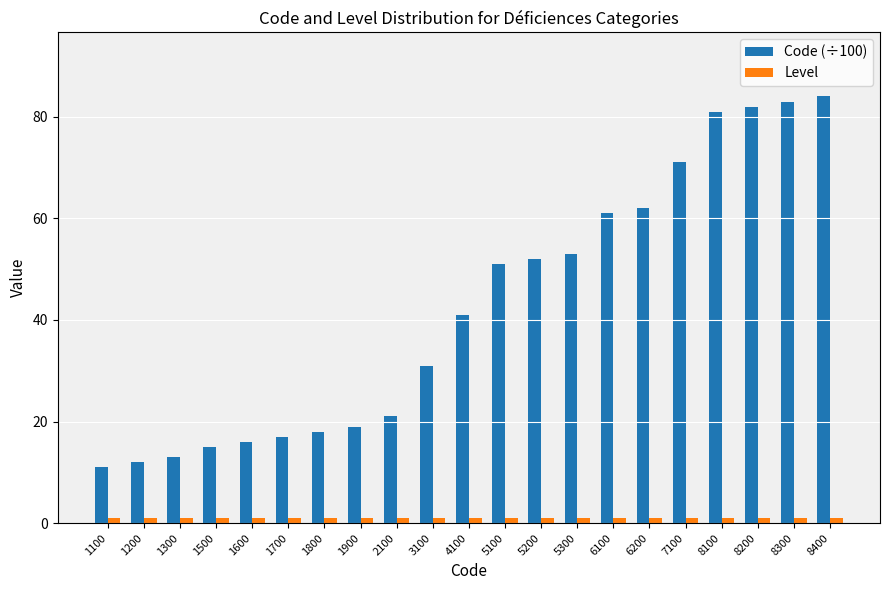

True or false: Level has a value of 1 at 1700.

True